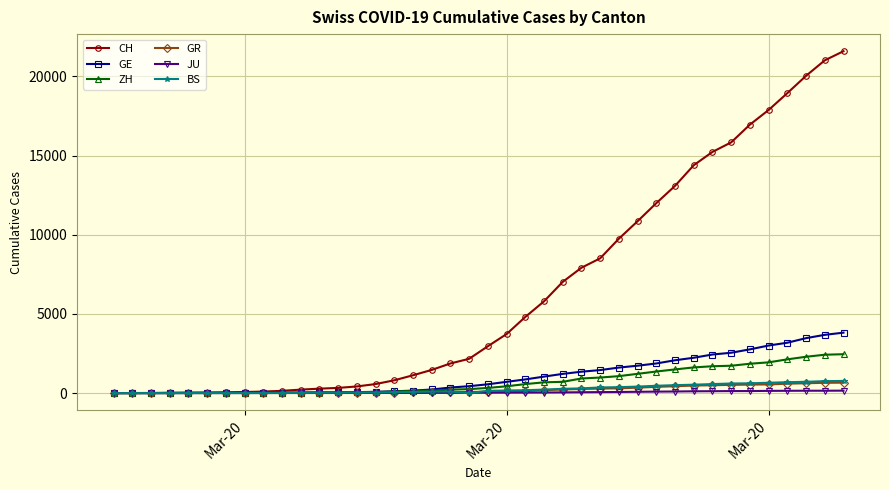

Which series has the largest total across all categories?

CH